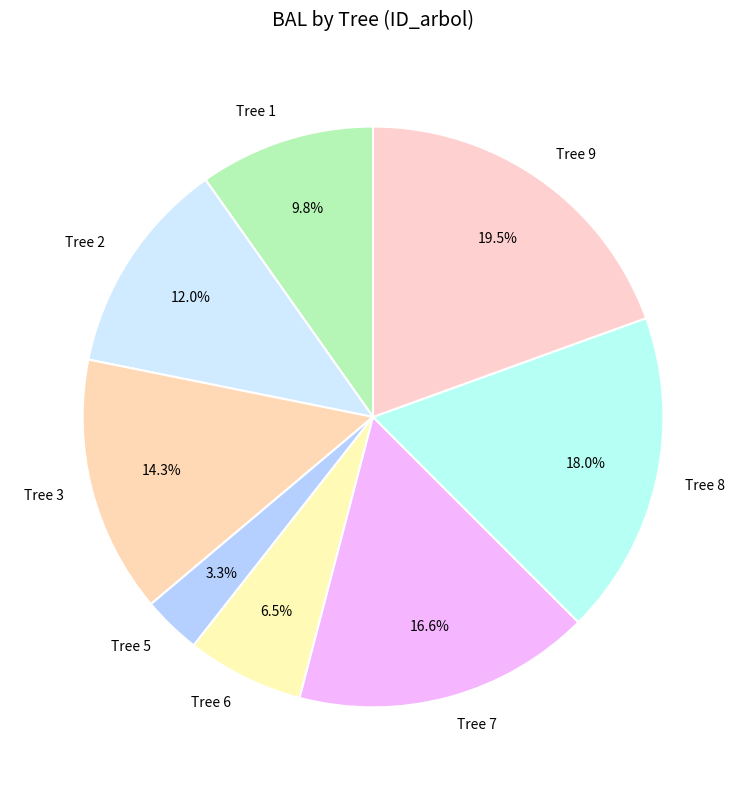

Which category has the smallest portion of the pie?

Tree 5